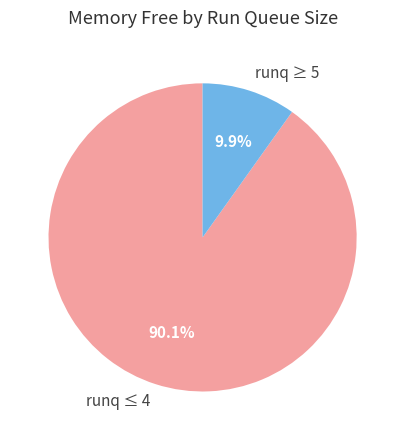

Does runq ≥ 5 represent more than half of the total?

No